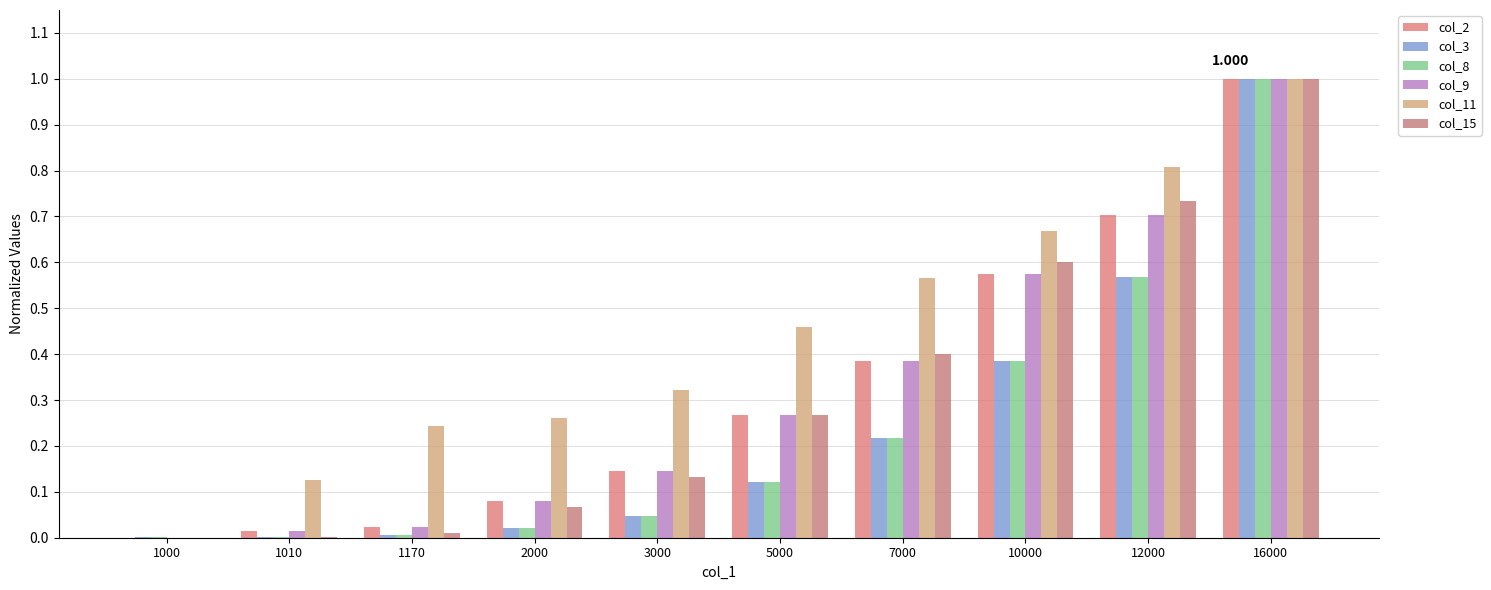

What is the greatest value displayed?

1.0